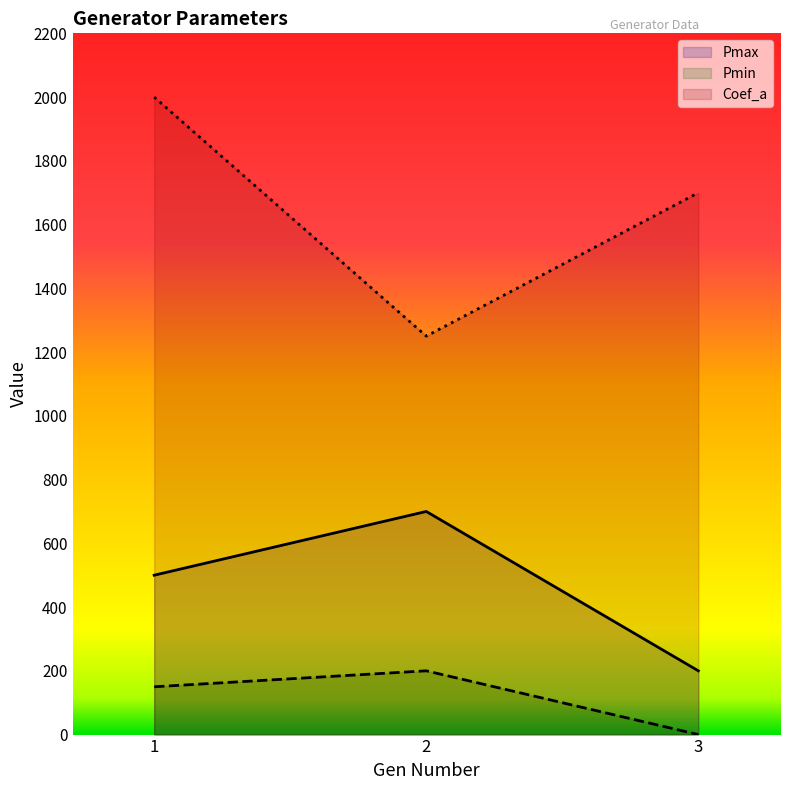

Is it true that Pmax equals 700 at 2?

True